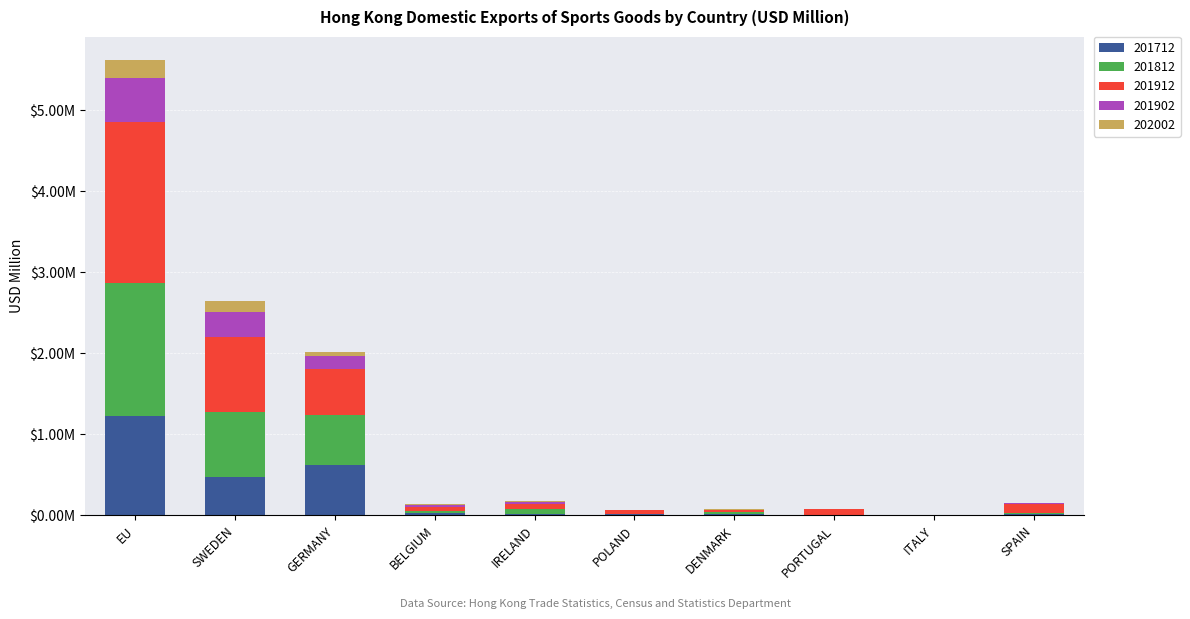

What are all the series names shown in the legend?

201712, 201812, 201912, 201902, 202002